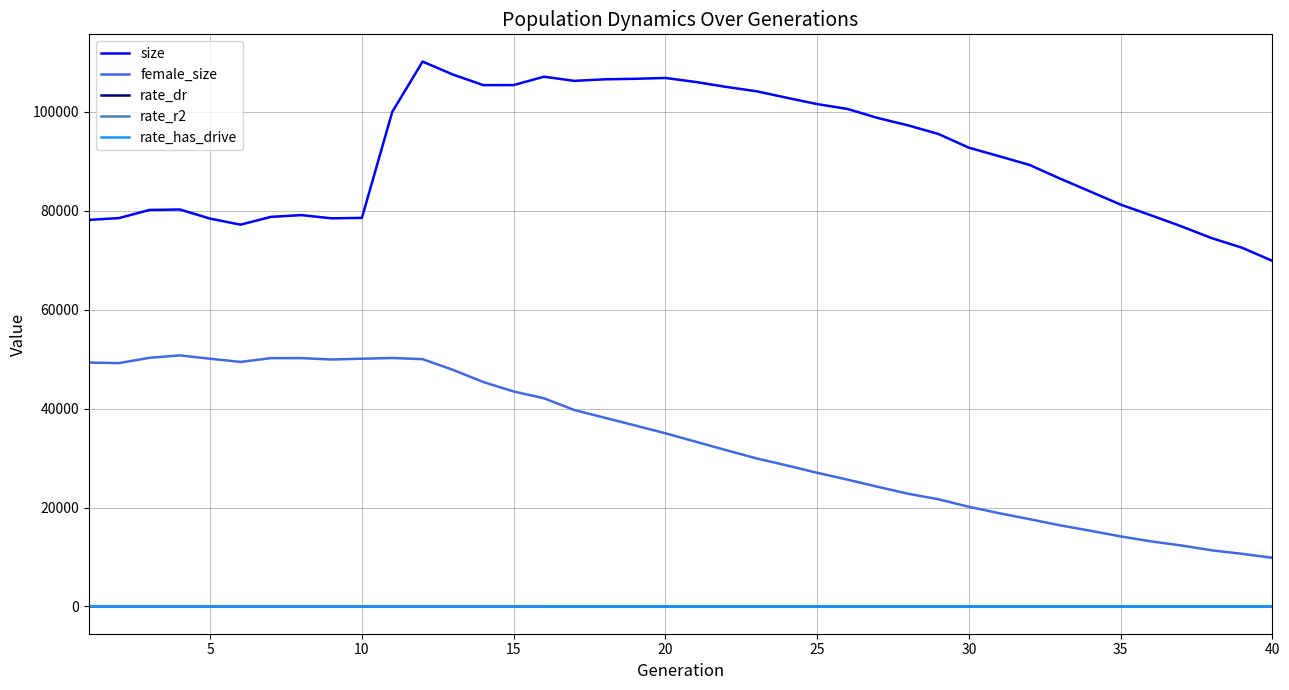

Which series has the largest total across all categories?

size